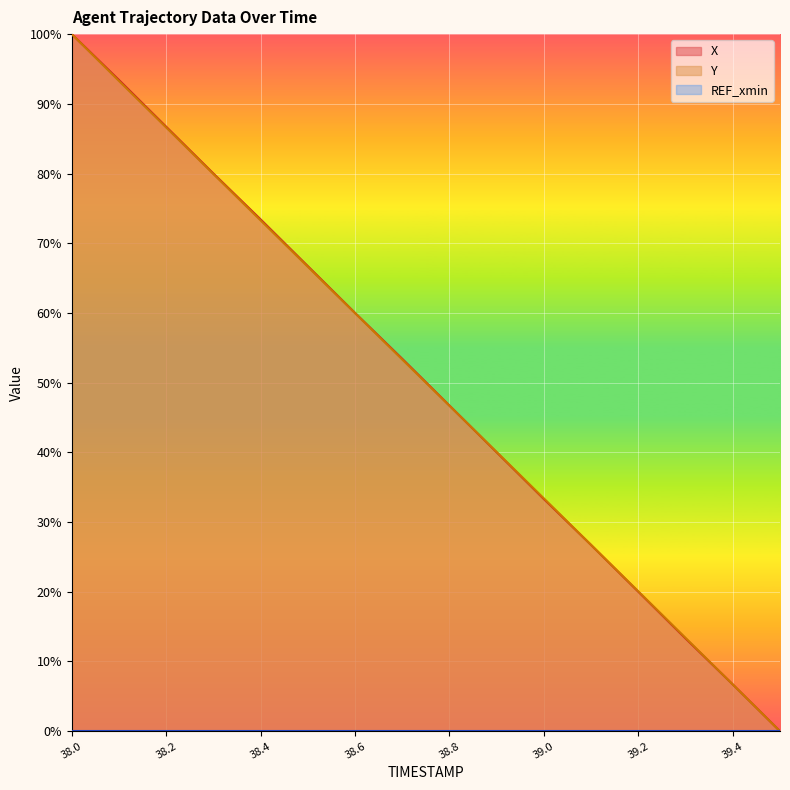

Where is X nearest to the value 0?

39.5